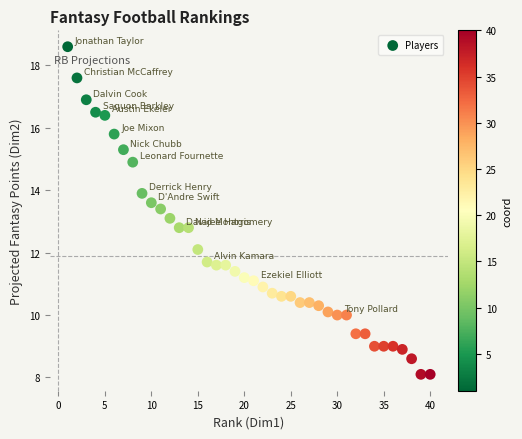

What is the range of X values (max minus min)?

39.0